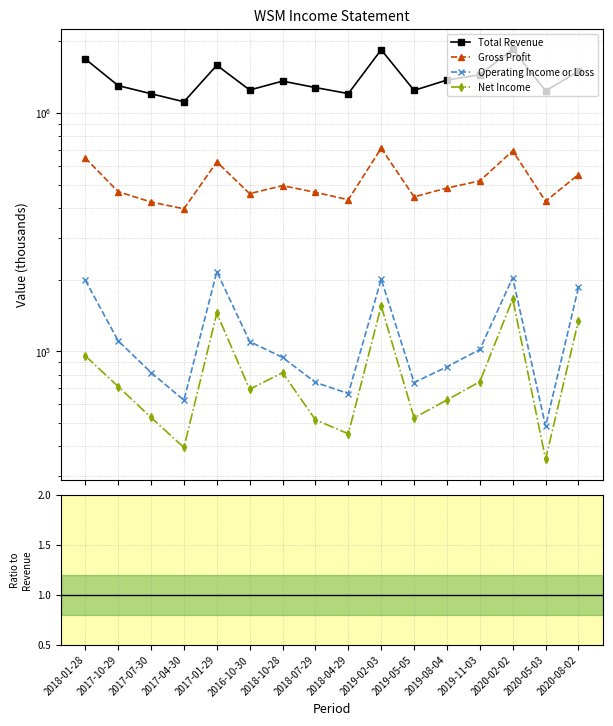

Count the number of categories in the chart.

16